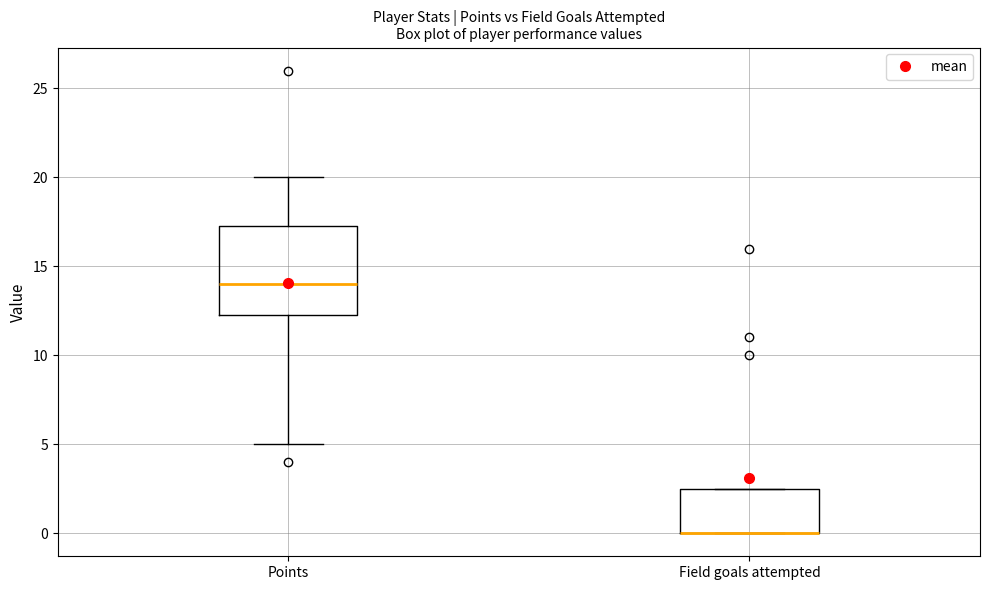

Which box is the tallest, from its lower edge to its upper edge?

Points